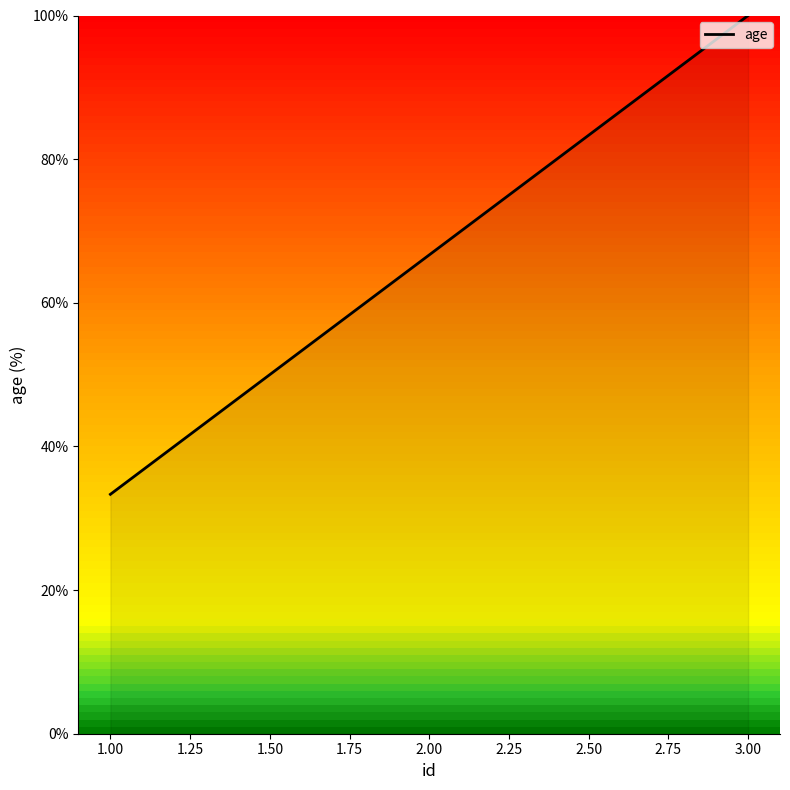

Count the number of categories in the chart.

3